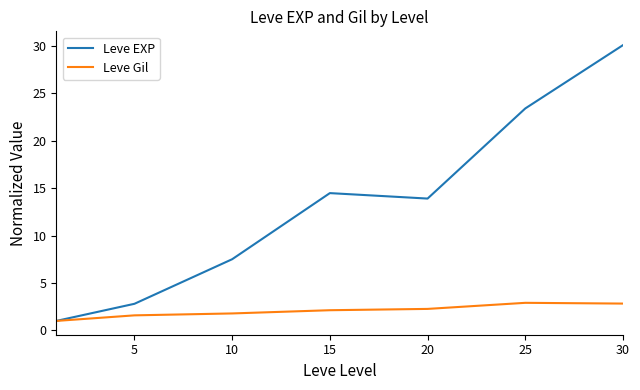

How many lines are shown in the chart?

2